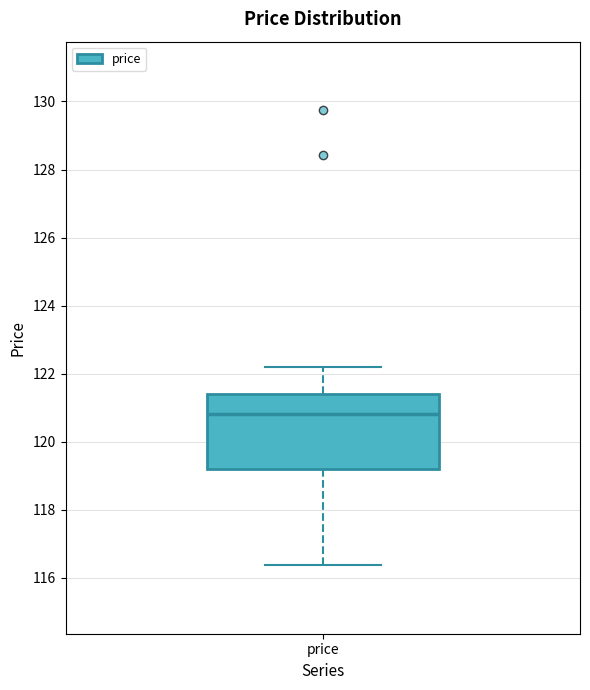

Where is the upper edge of the box for price on the y-axis? The values are not printed on the chart, so give them approximately, as read against the axis.

121.4